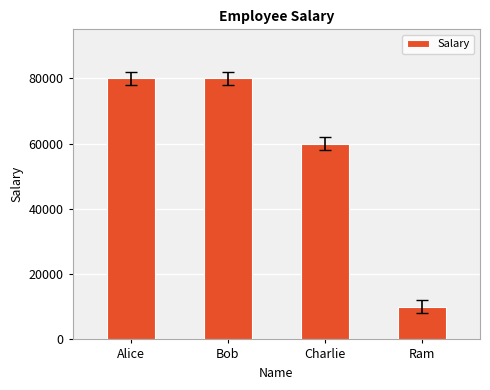

What is the change in value from Charlie to Ram?

-50000